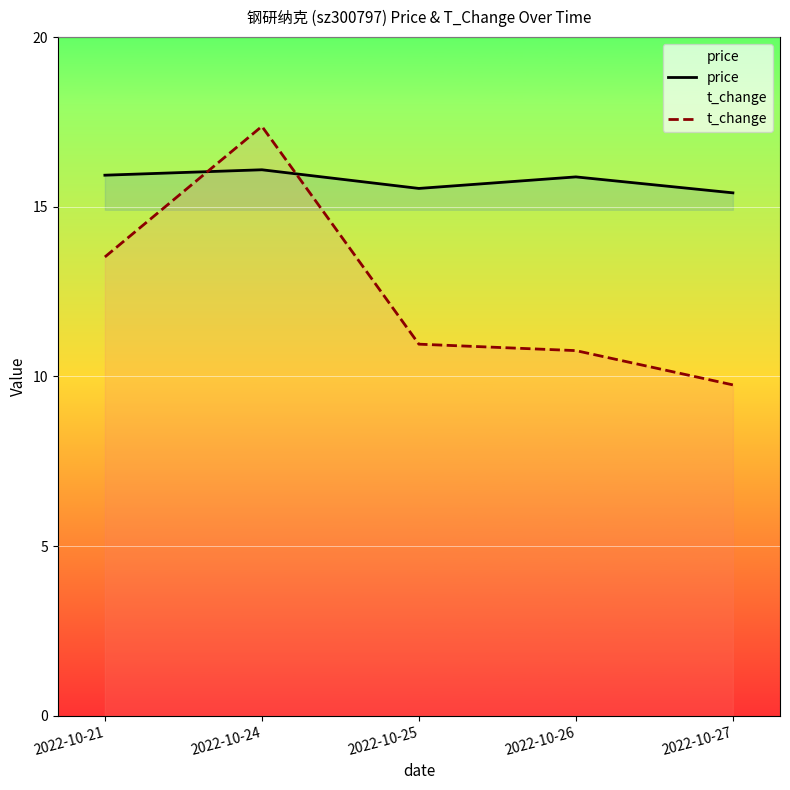

Which series has the largest total across all categories?

price